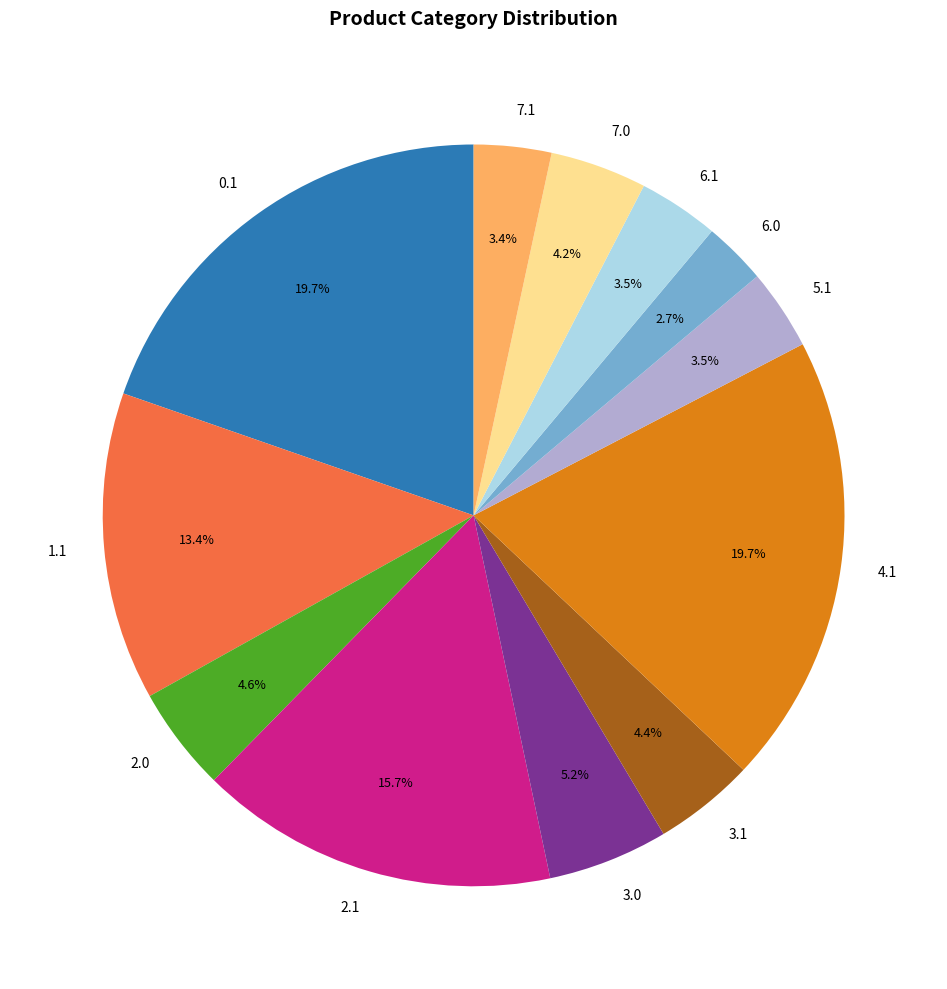

To the nearest percent, what is the average slice percentage?

8%